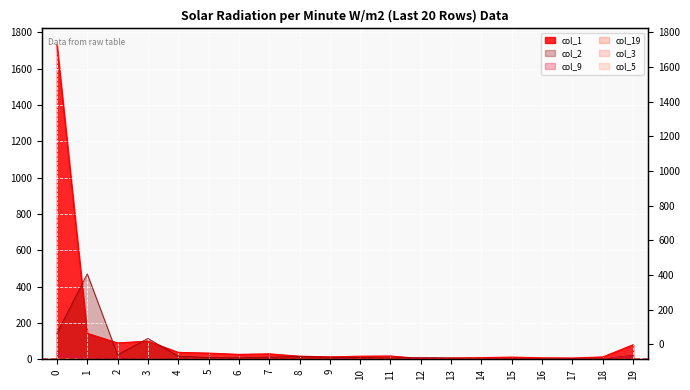

True or false: col_2 has a value of 2 at 11.

False